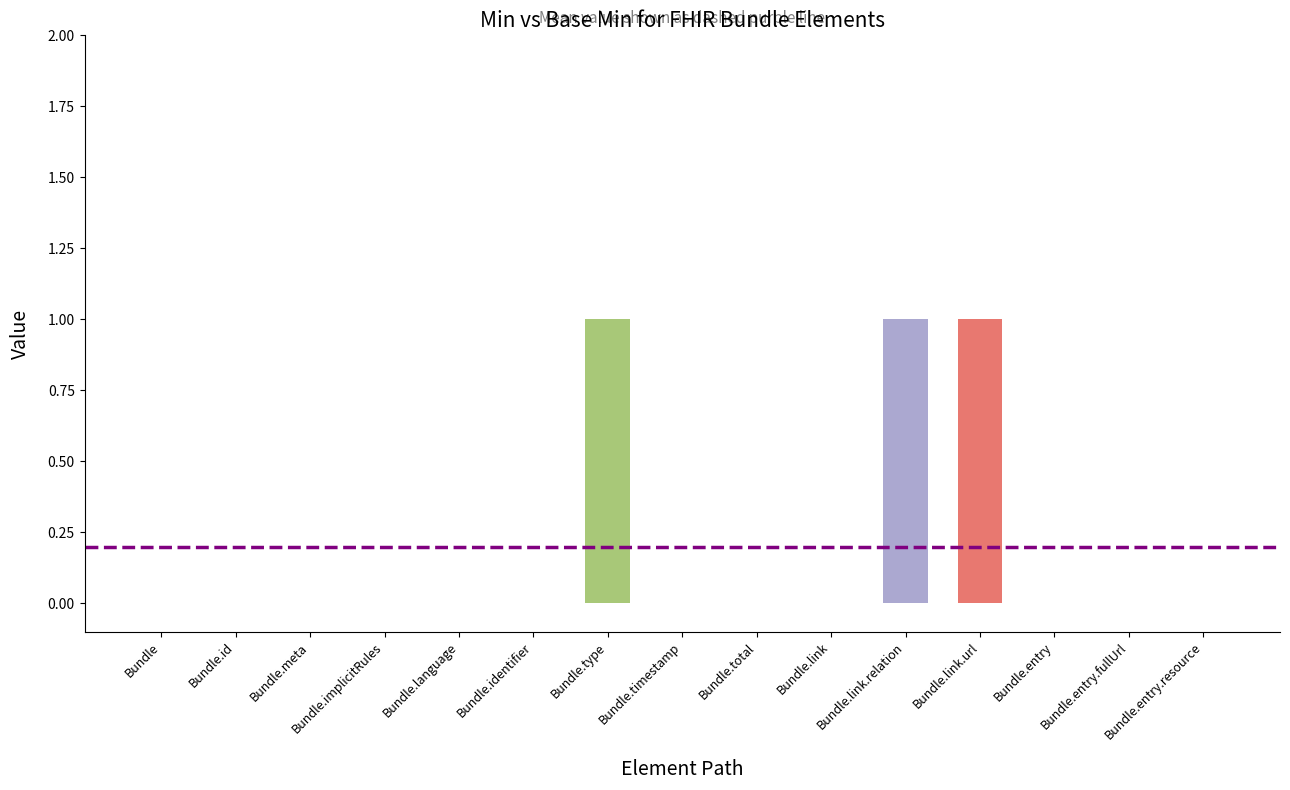

How many series are shown in this chart?

1